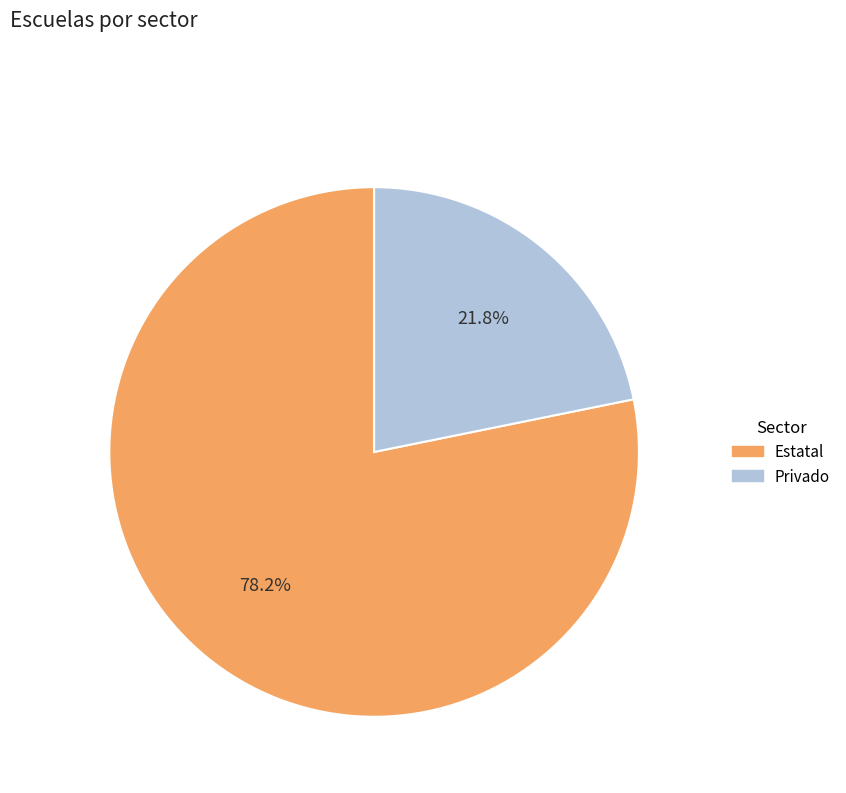

What is the ratio of the value at Estatal to the value at Privado?

3.6